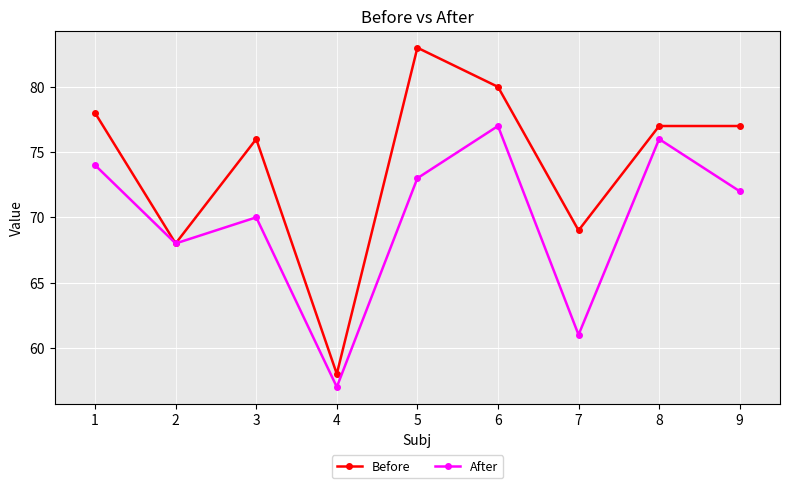

How many distinct data groups are displayed?

2